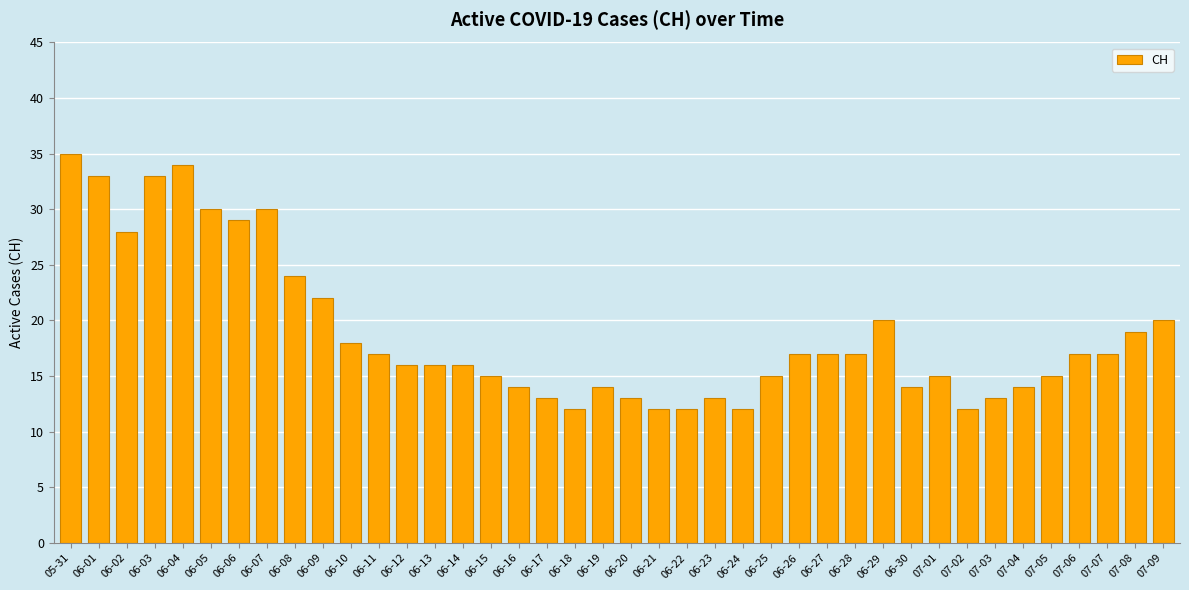

The value at 06-02 is 43. True or false?

False